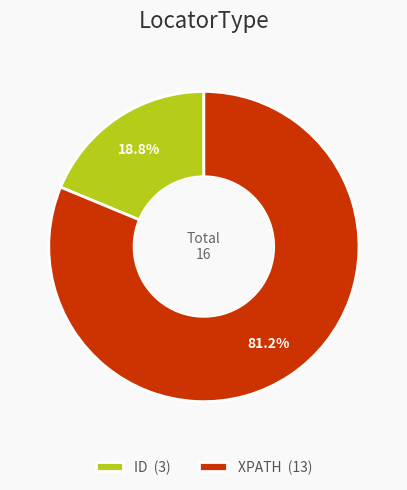

How many slices are in this pie chart?

2